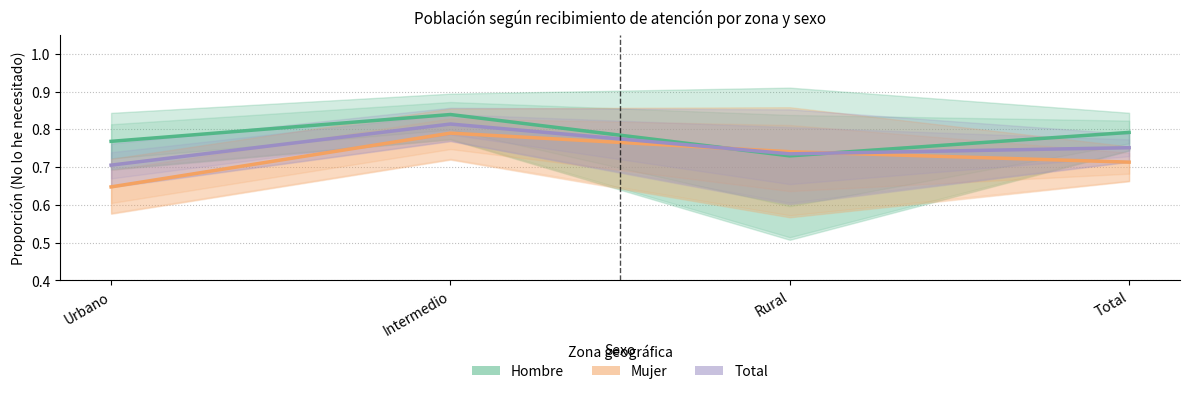

What is the difference between the Mujer (No lo he necesitado) values at Total and Intermedio?

0.1